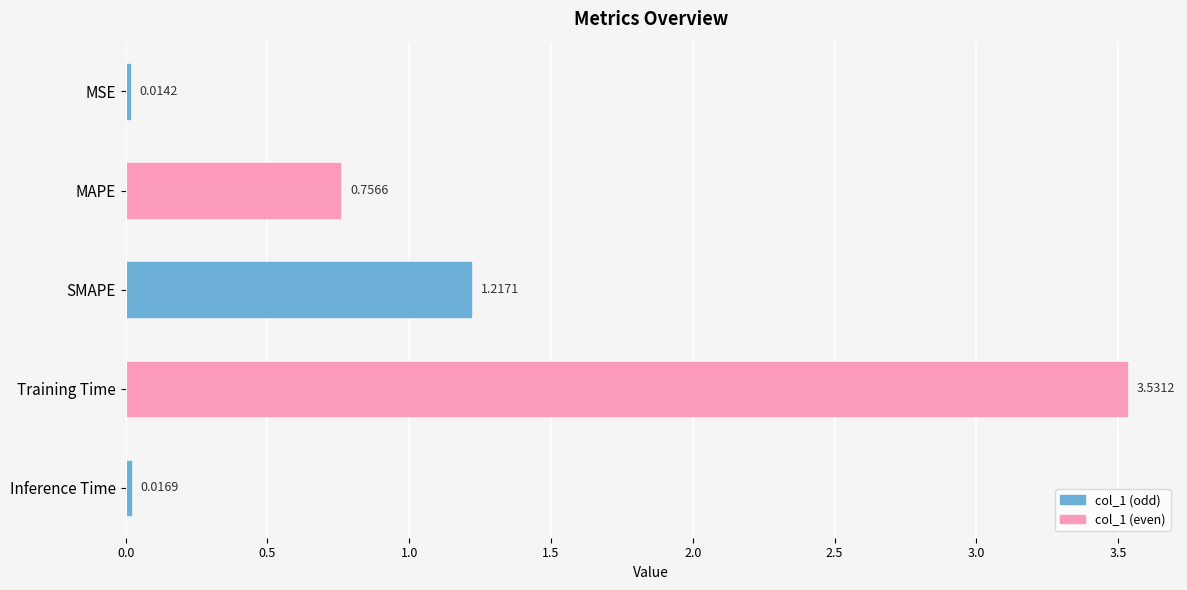

What is the sum of all values?

5.5